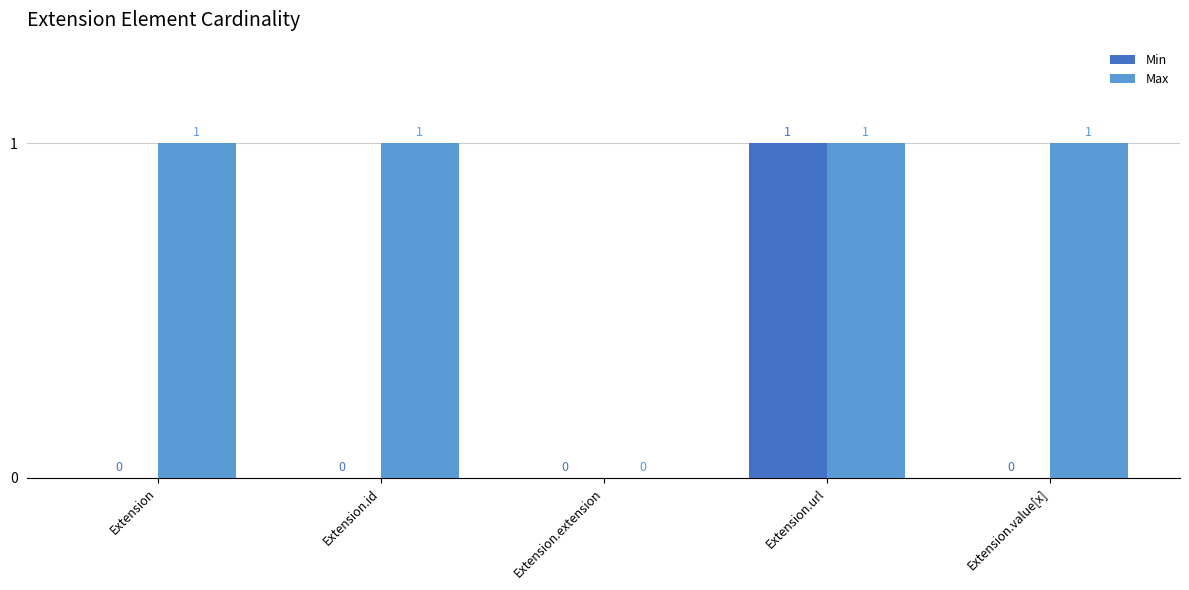

Count the Max values in the range 1 to 2.

4